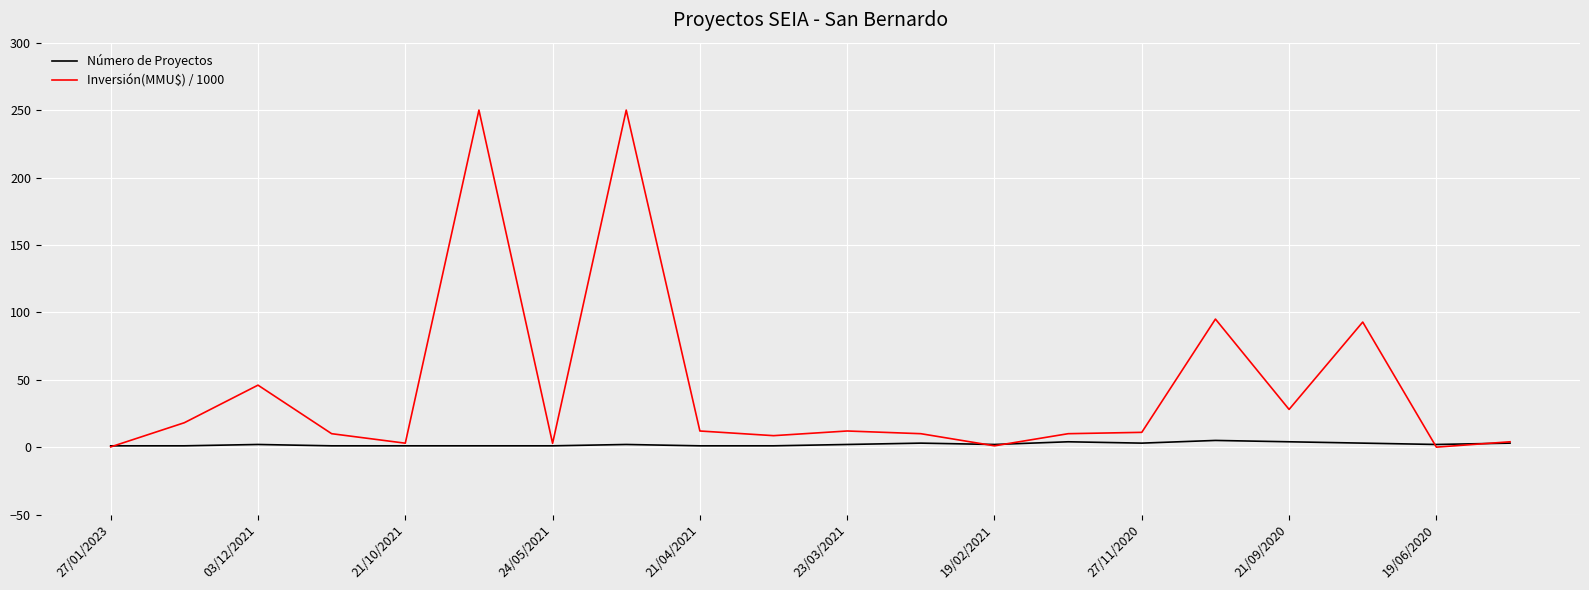

What is the greatest value displayed?

250.0